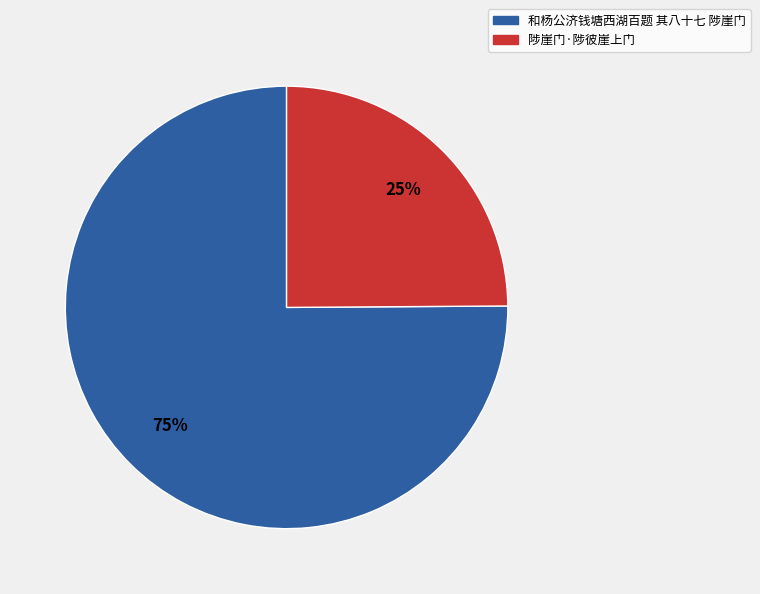

What percentage is the 和杨公济钱塘西湖百题 其八十七 陟崖门 slice, to the nearest percent?

75%